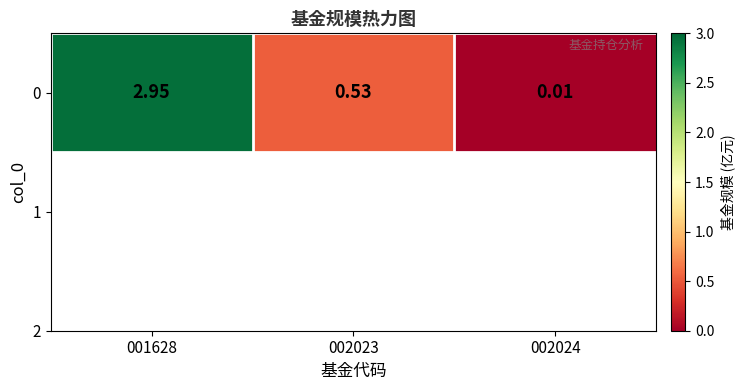

What is the sum of the values at 002023 and 002024?

0.5